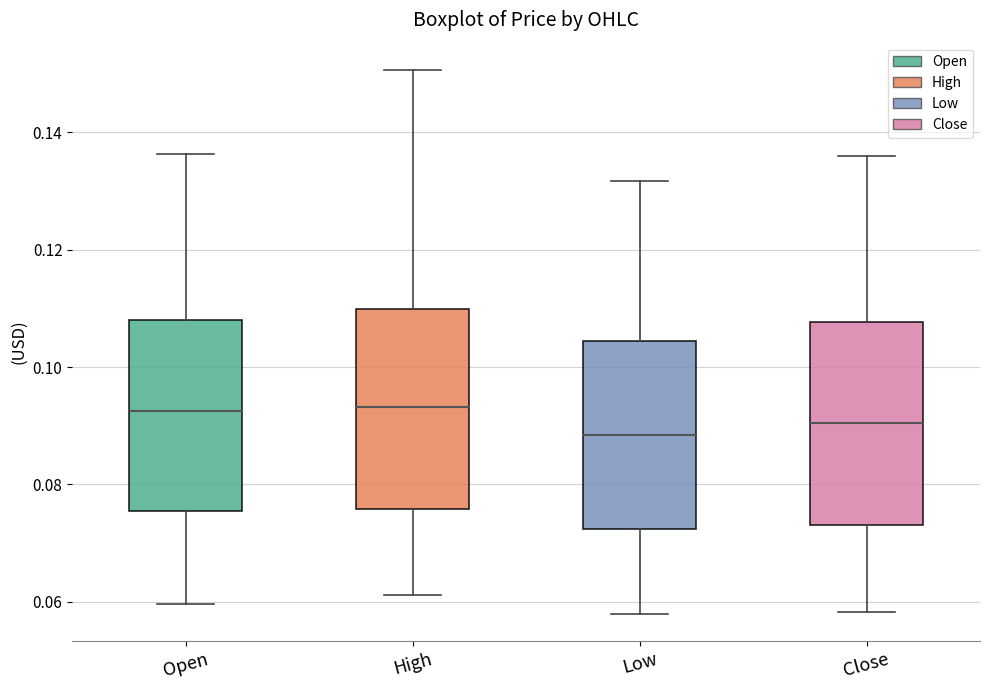

Reading left to right, read every box against the y-axis: the position of its median line, the range the box covers, and the ends of its whiskers. The values are not printed on the chart, so give them approximately, as read against the axis.

Open: median 0.092, box 0.076 to 0.108, whiskers 0.060 to 0.136
High: median 0.094, box 0.076 to 0.110, whiskers 0.062 to 0.150
Low: median 0.088, box 0.072 to 0.104, whiskers 0.058 to 0.132
Close: median 0.090, box 0.074 to 0.108, whiskers 0.058 to 0.136